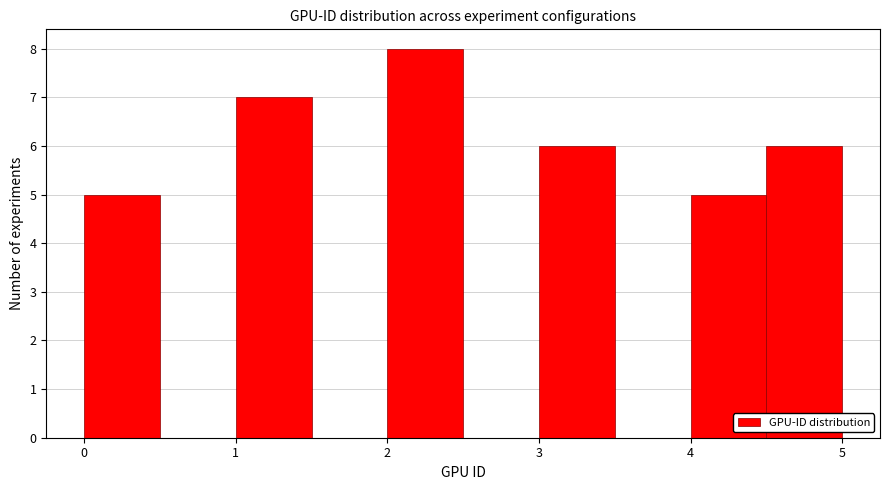

Which range on the x-axis has the tallest bar?

2.0 to 2.5